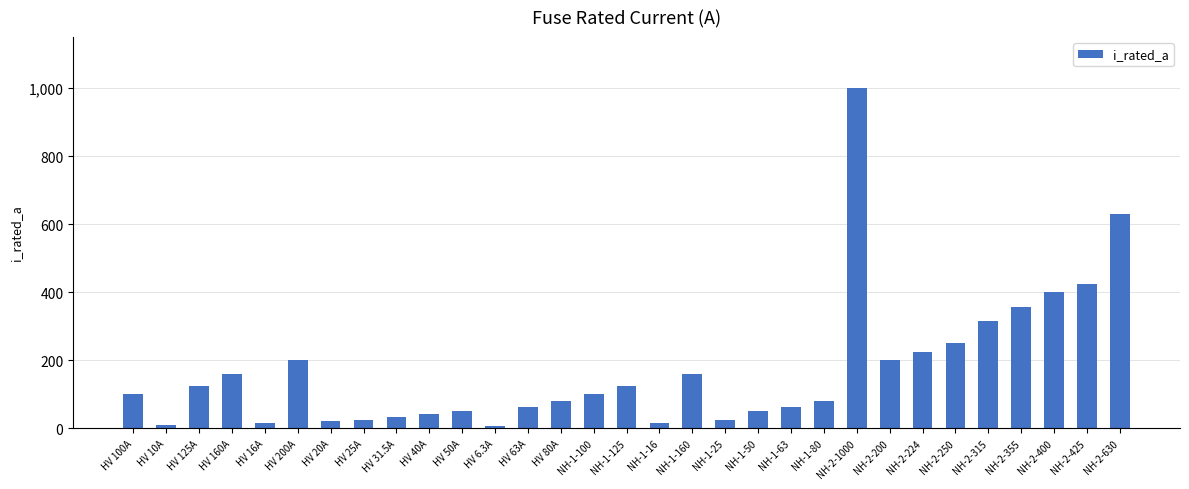

What is the value of the 6th bar from the left?

200.0